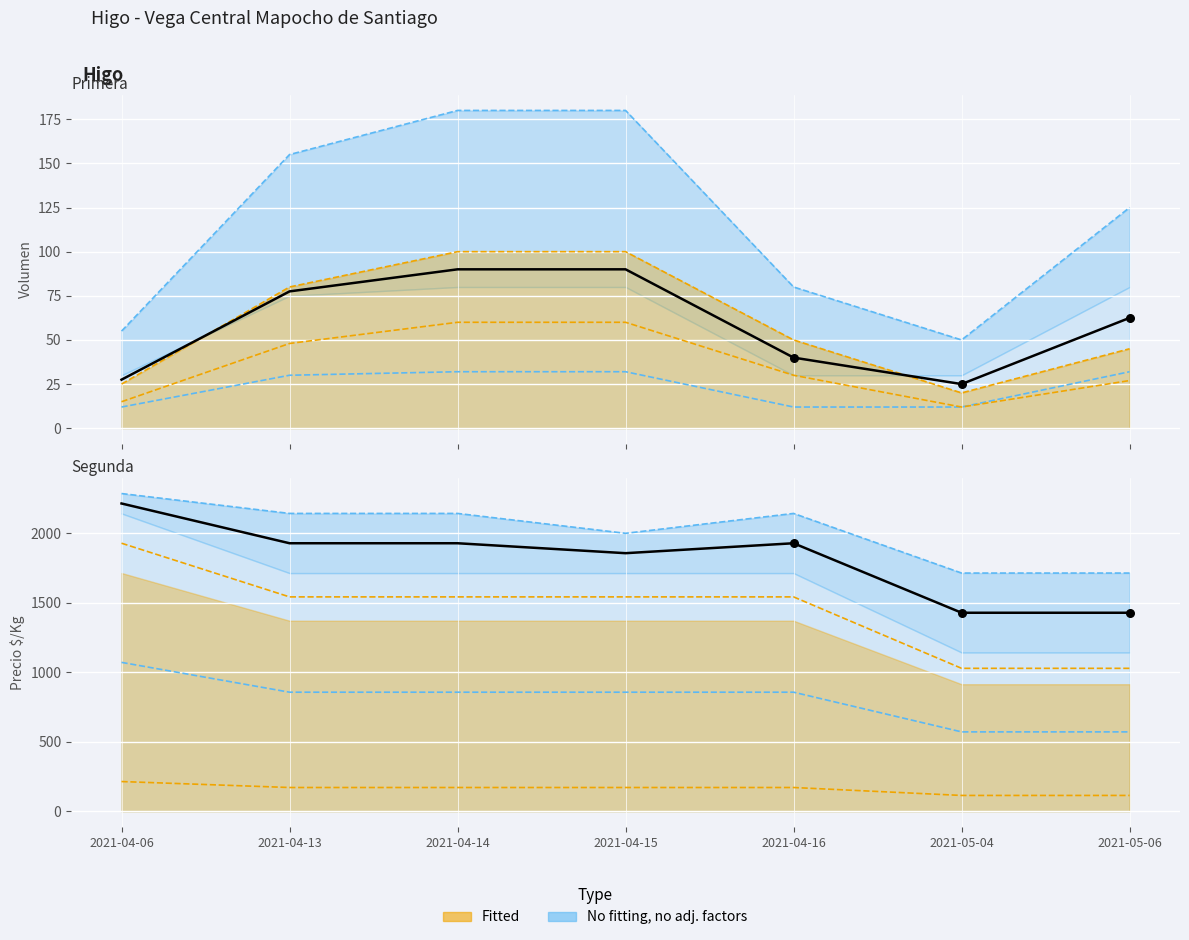

Which series has the largest Y range (max minus min)?

Segunda_PrecioKg